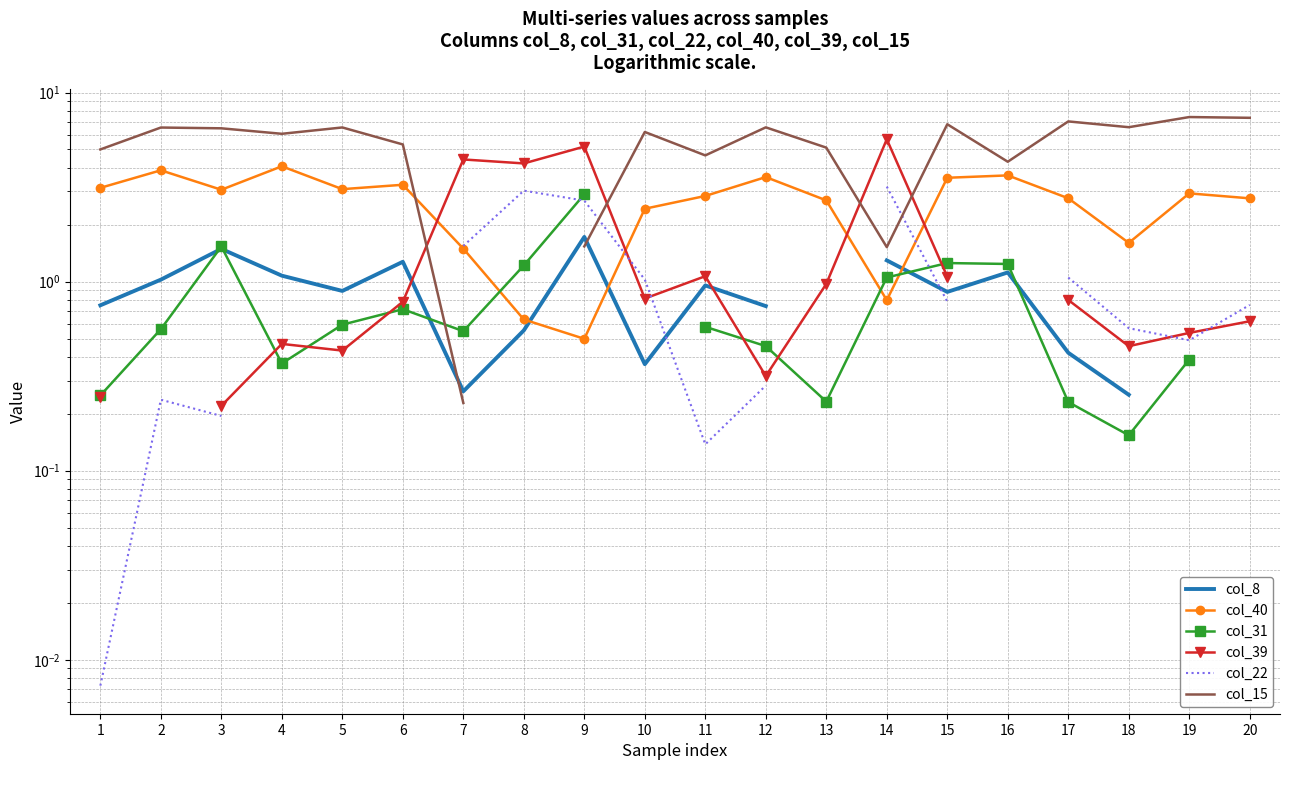

How many times do col_31 and col_15 cross each other?

1